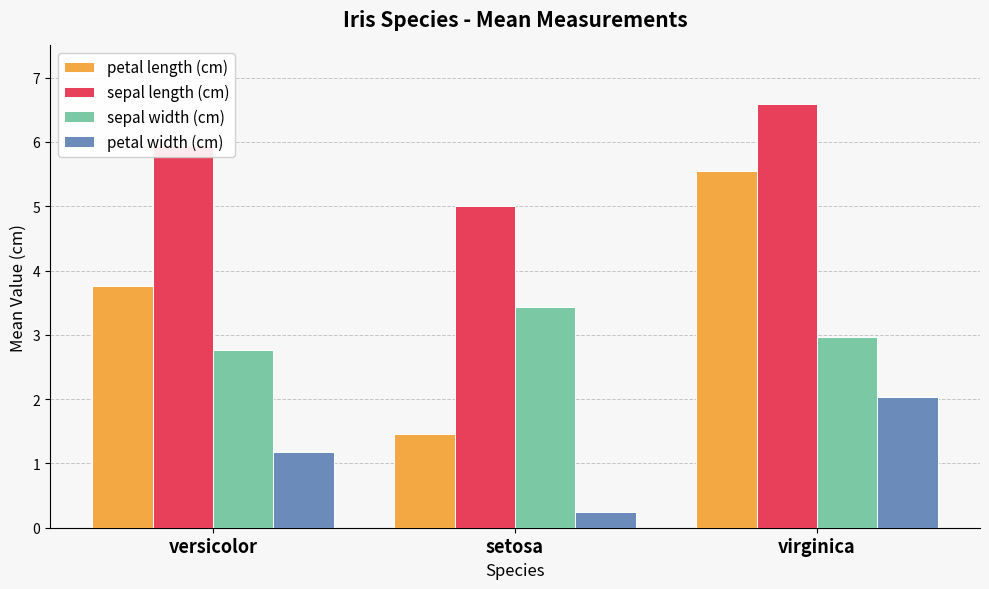

What is the difference between the maximum and minimum values in the sepal length (cm) series?

1.6